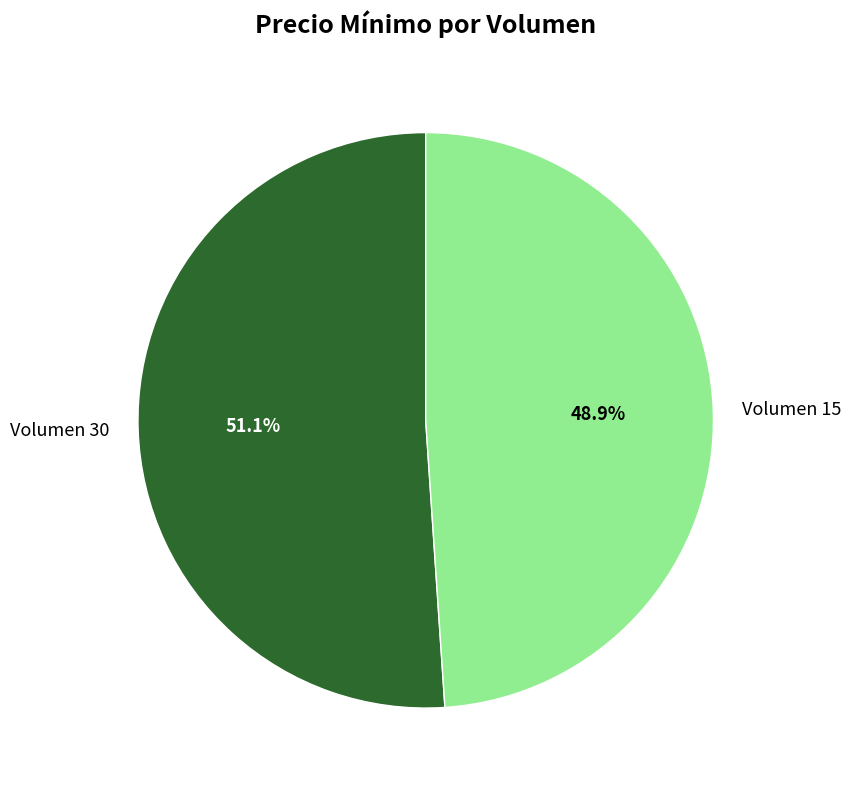

The Volumen 30 slice represents 51% of the pie. True or false?

True